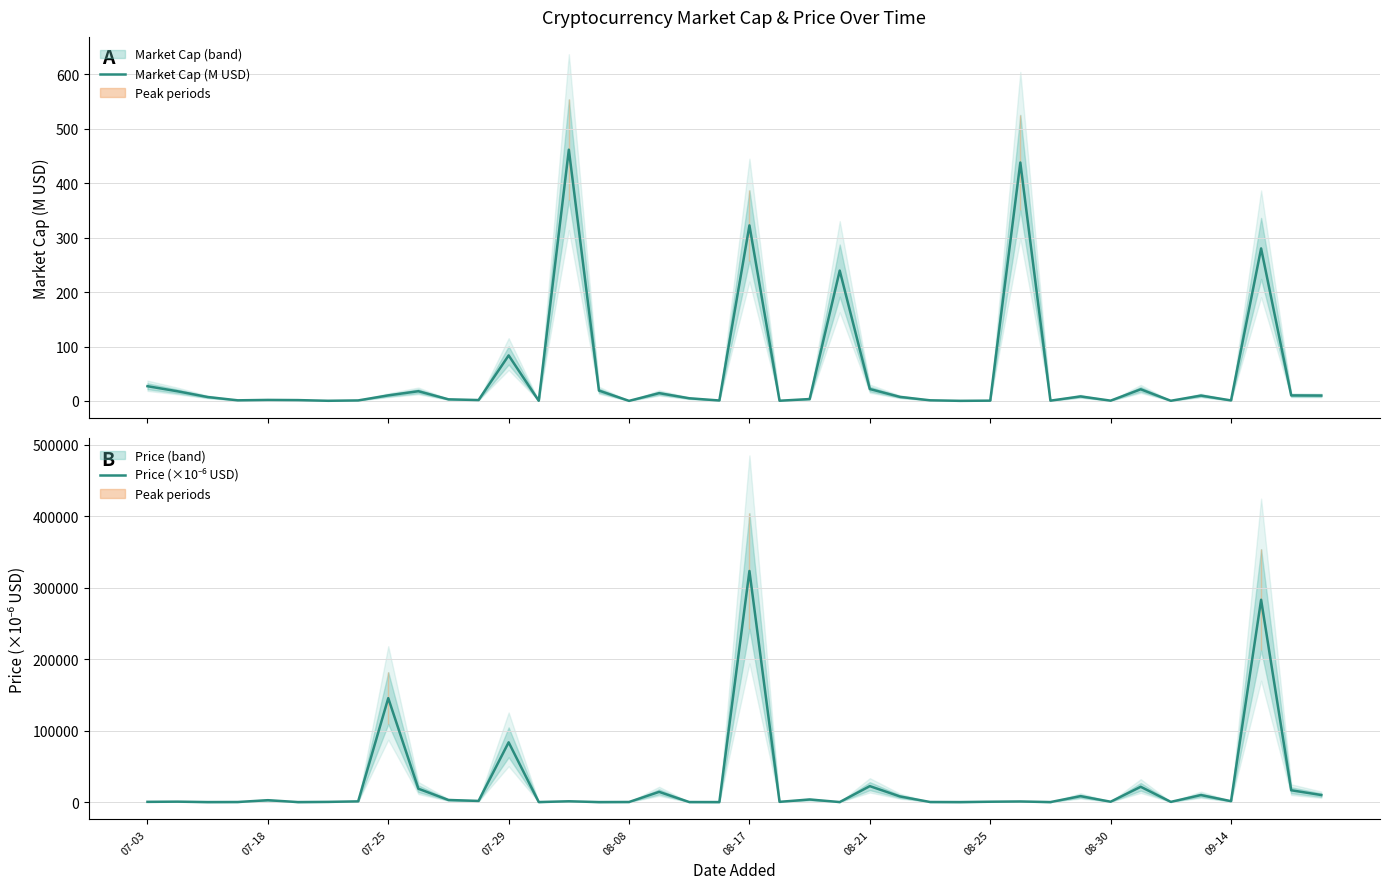

Does the chart have visible grid lines?

Yes